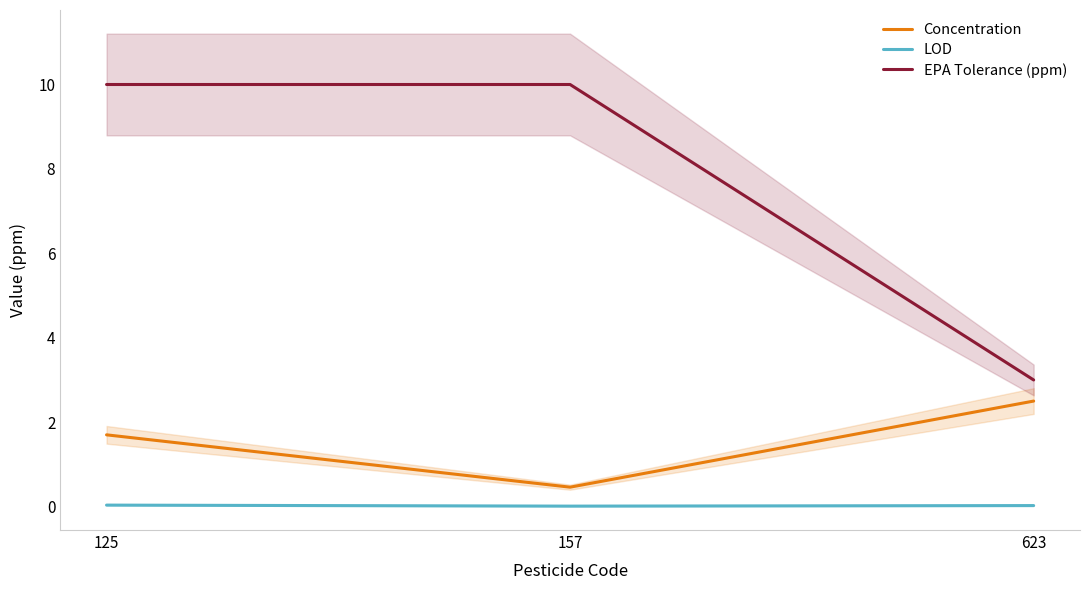

The value of Concentration at 125 is 1.7. True or false?

True